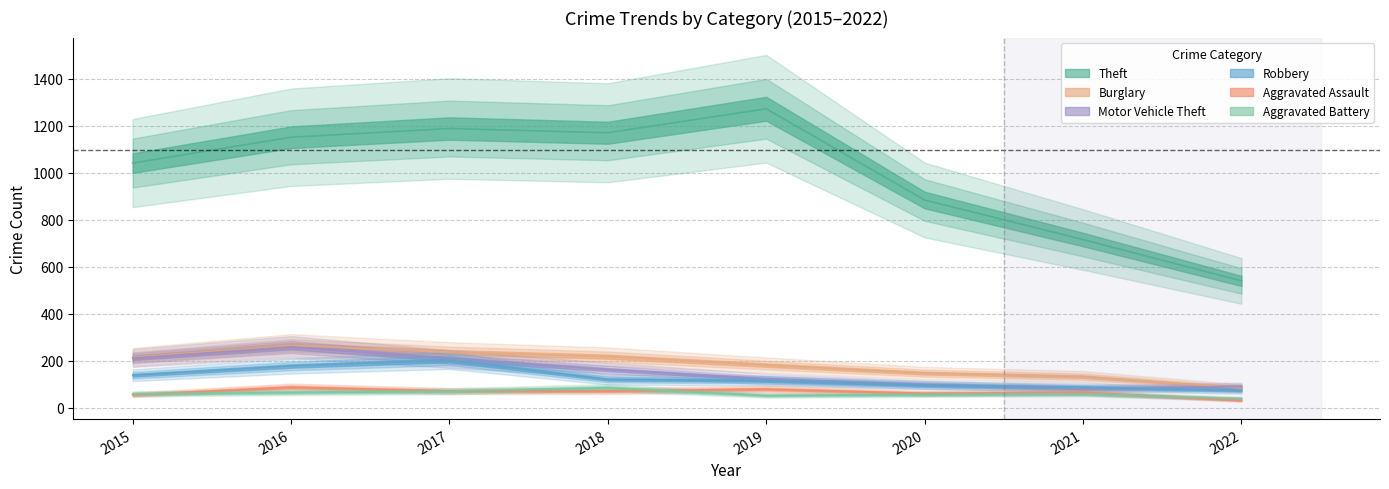

What is the difference between the second highest and second lowest values in the Motor Vehicle Theft series?

121